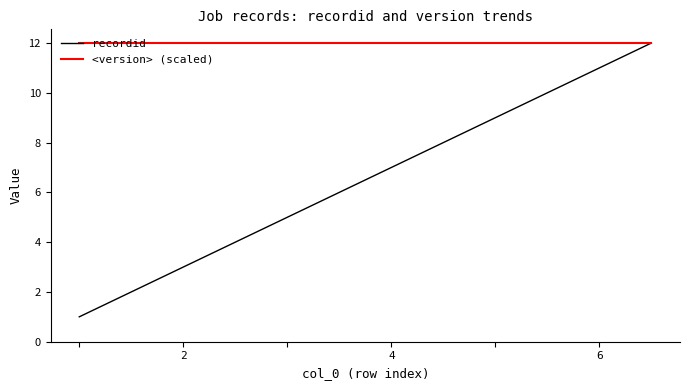

What is the maximum value shown in the chart?

12